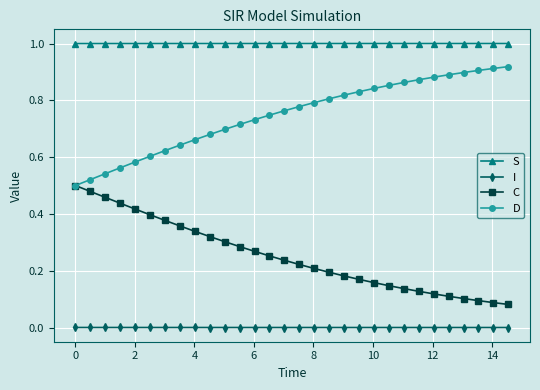

What are all the series names shown in the legend?

S, I, C, D